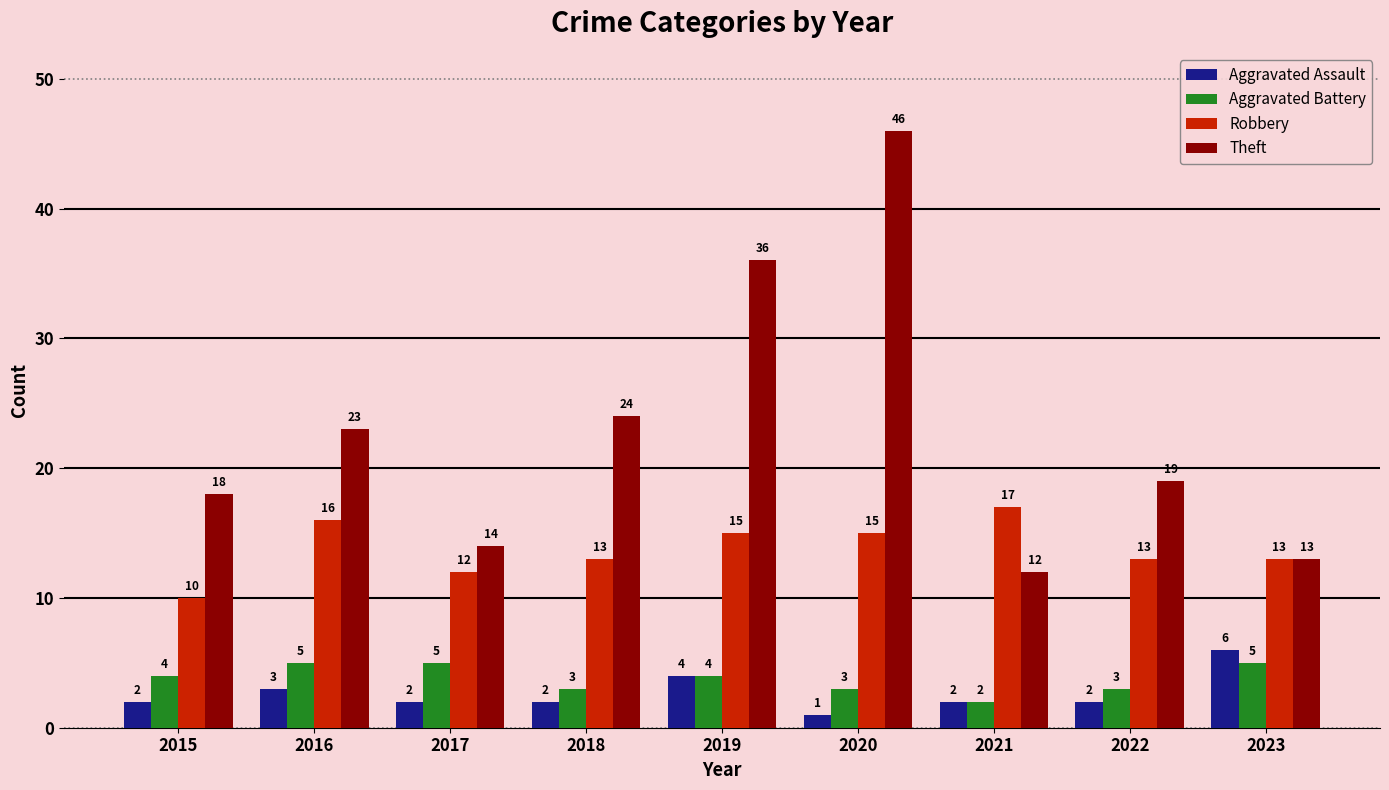

At which category is the sum across all series the highest?

2020